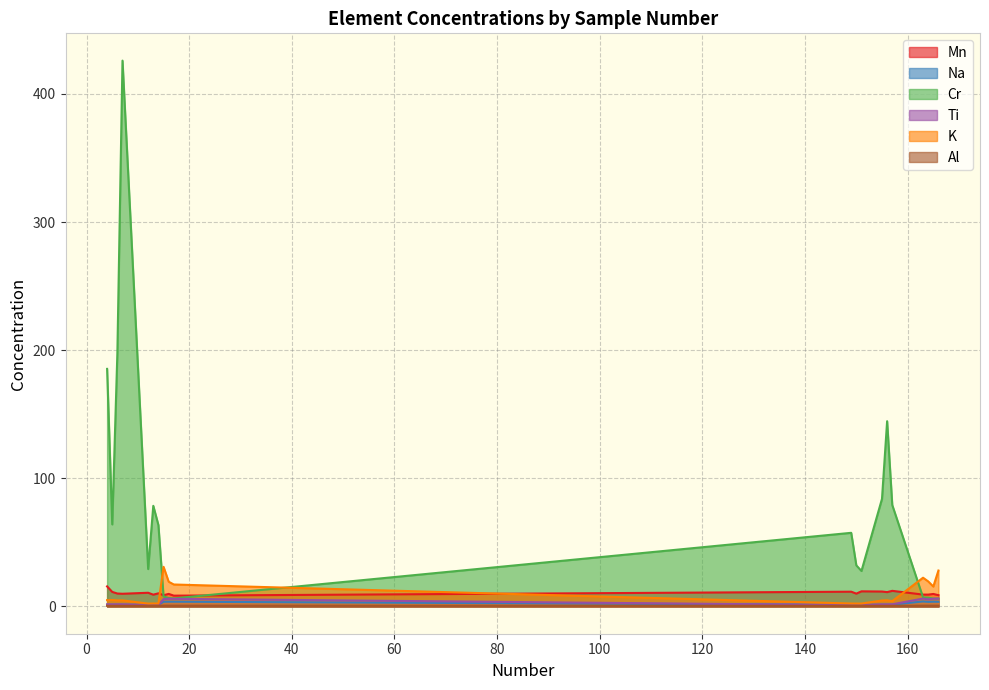

What is the difference between the highest and lowest values at 165?

14.9